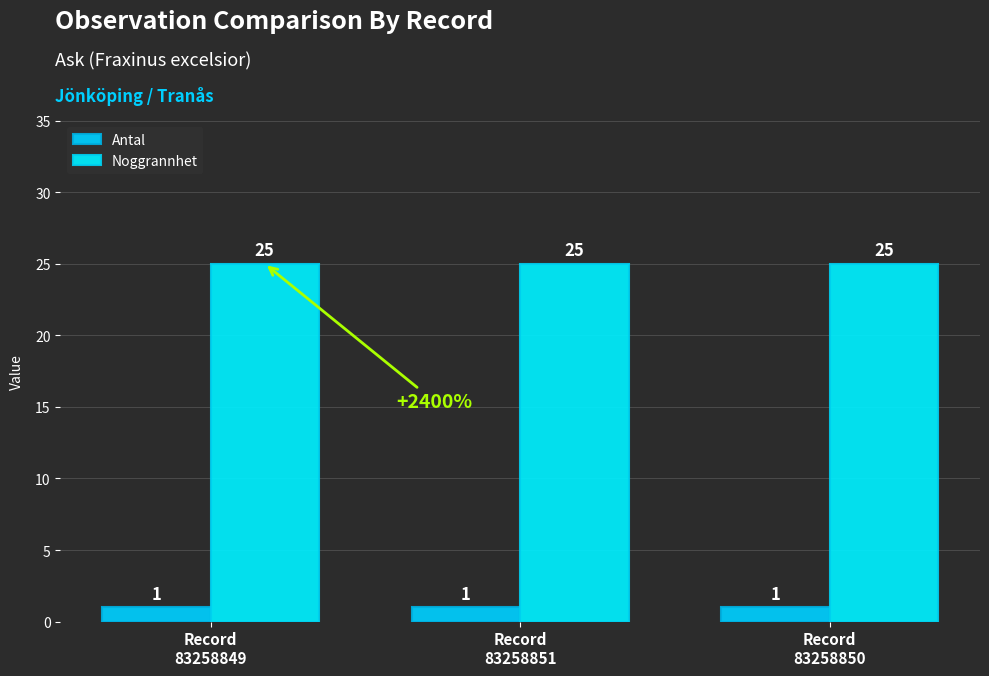

What position from the right is Record
83258851?

2